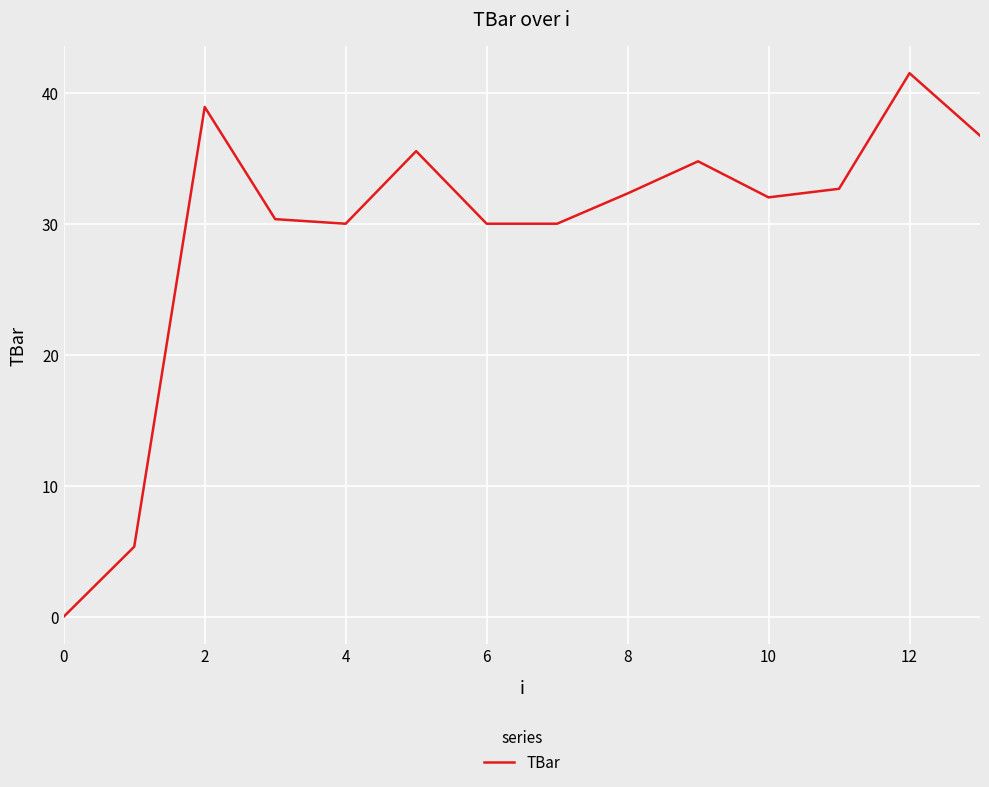

What is the greatest value displayed?

41.5